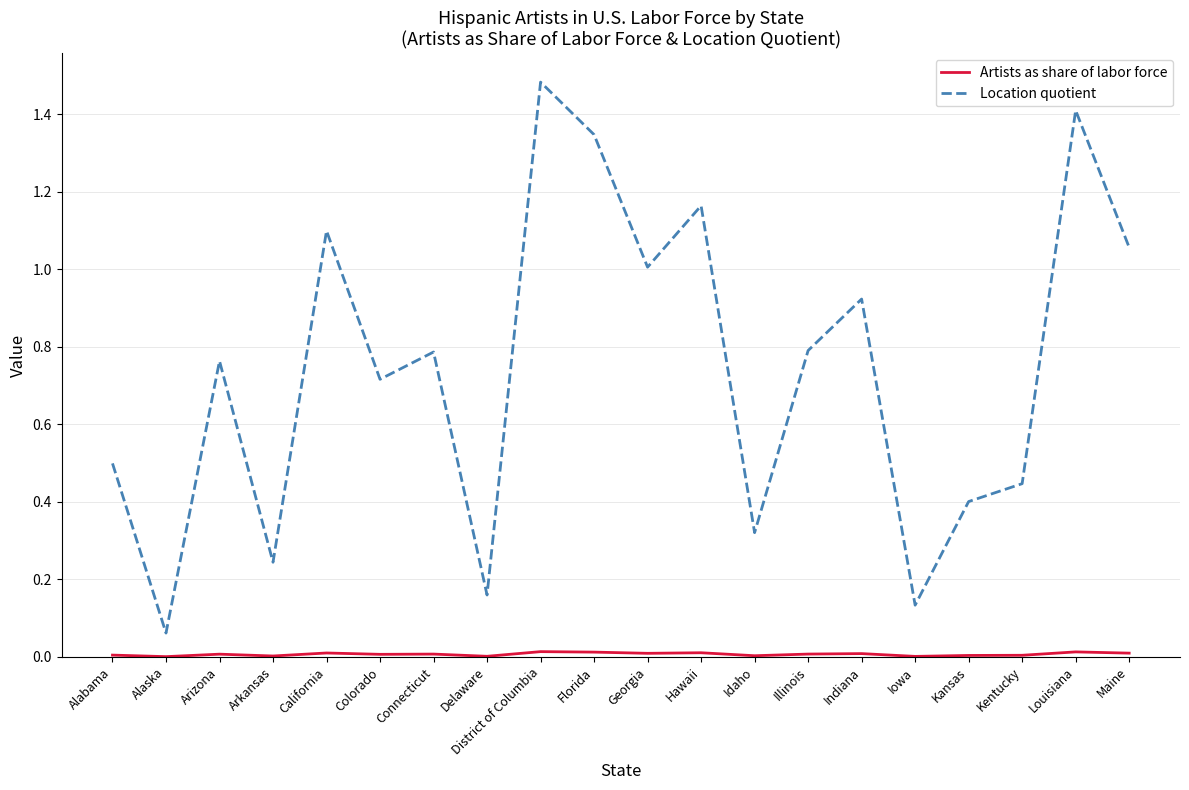

Which series has the largest range (max minus min)?

Location quotient